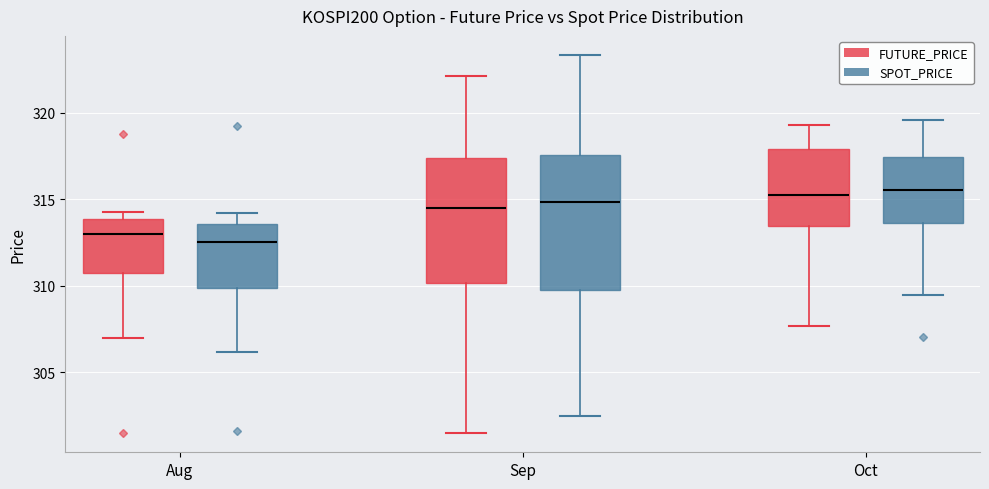

Reading left to right, read every box against the y-axis: the position of its median line, the range the box covers, and the ends of its whiskers. The values are not printed on the chart, so give them approximately, as read against the axis.

Aug (FUTURE_PRICE): median 313.0, box 310.5 to 314.0, whiskers 307.0 to 314.5
Aug (SPOT_PRICE): median 312.5, box 310.0 to 313.5, whiskers 306.0 to 314.0
Sep (FUTURE_PRICE): median 314.5, box 310.0 to 317.5, whiskers 301.5 to 322.0
Sep (SPOT_PRICE): median 315.0, box 310.0 to 317.5, whiskers 302.5 to 323.5
Oct (FUTURE_PRICE): median 315.5, box 313.5 to 318.0, whiskers 307.5 to 319.5
Oct (SPOT_PRICE): median 315.5, box 313.5 to 317.5, whiskers 309.5 to 319.5